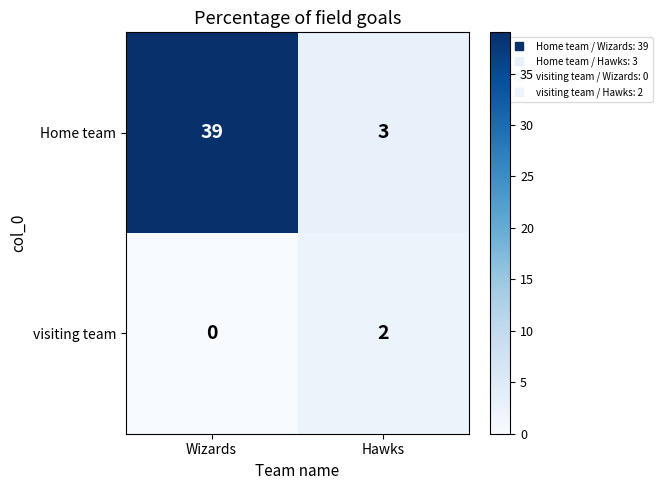

Reading right to left, list all the values displayed in this chart.

Home team: Hawks=3	Wizards=39
visiting team: Hawks=2	Wizards=0